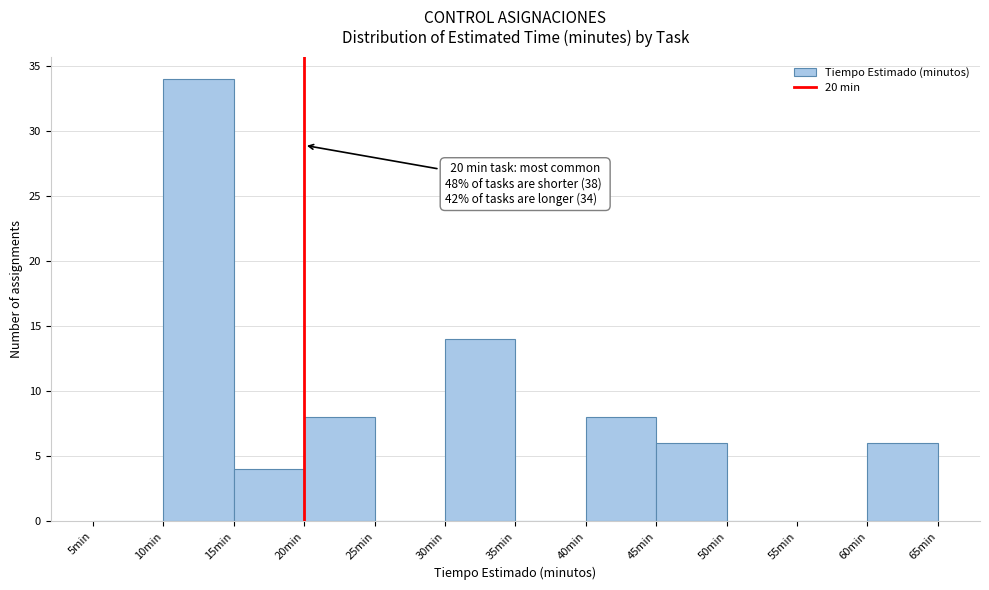

Which range on the x-axis has the tallest bar?

10 to 15